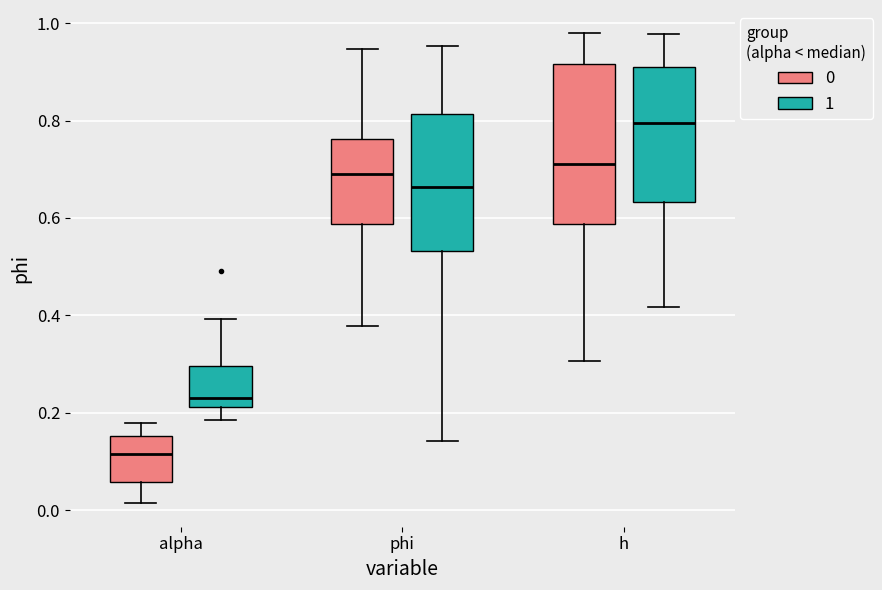

Which box is the tallest, from its lower edge to its upper edge?

h (0)